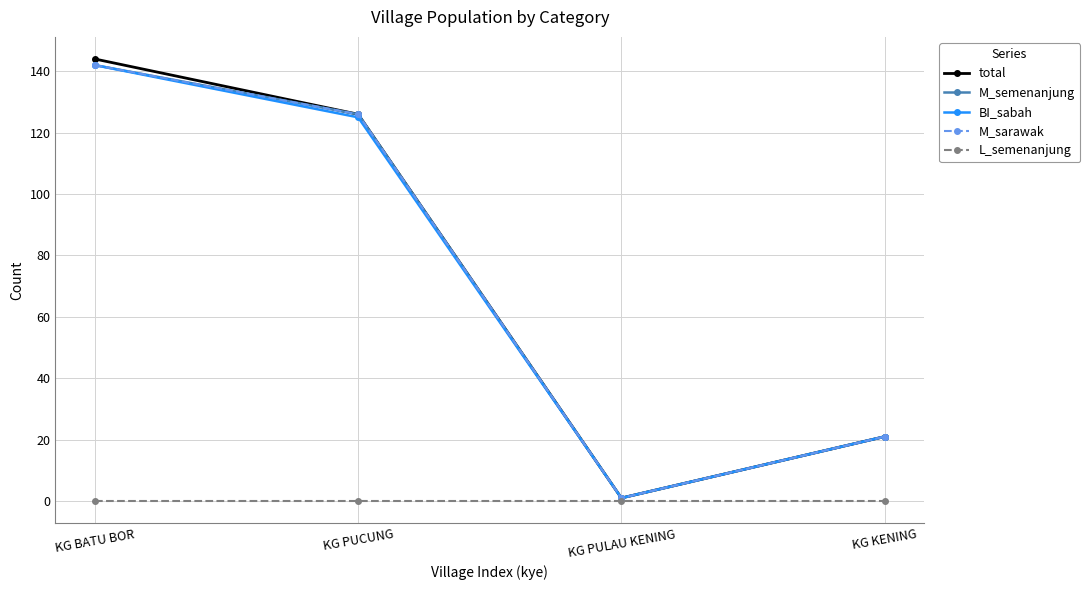

Does the chart have visible grid lines?

Yes